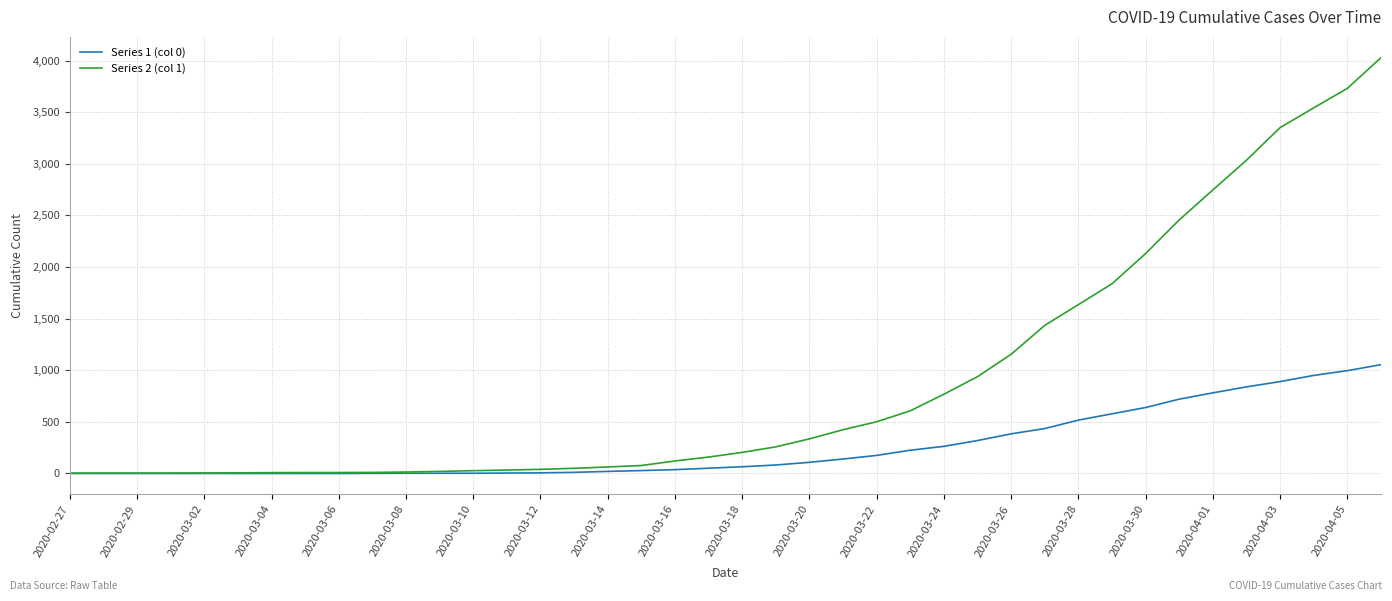

List the series in order of their peak value, highest first.

Series 2 (col 1), Series 1 (col 0)